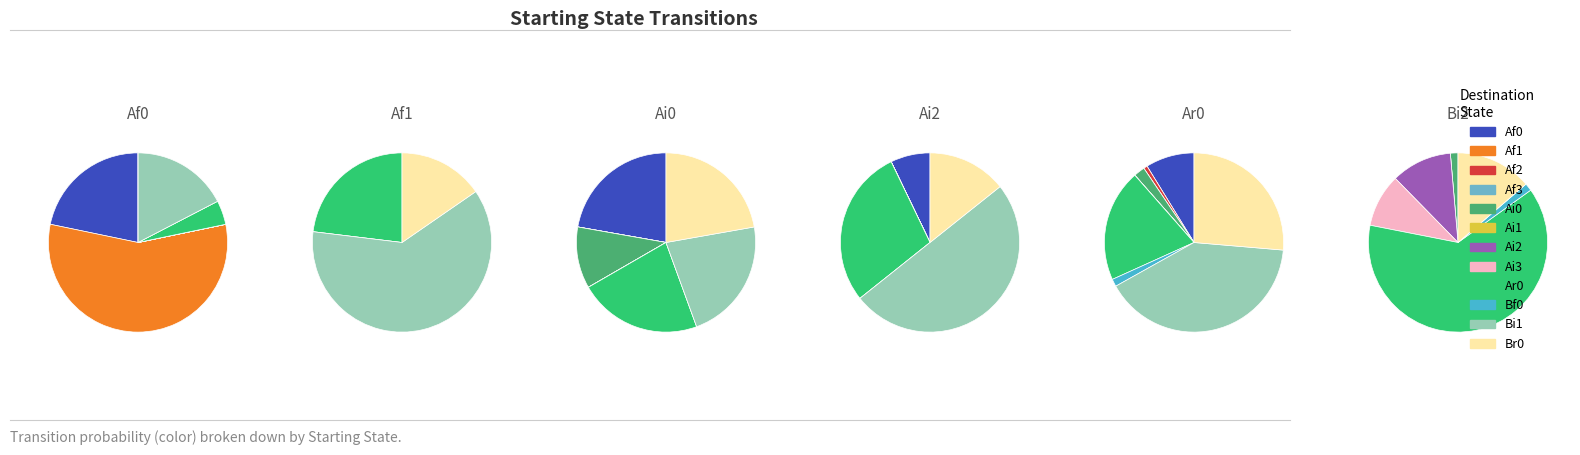

What percentage is NOT represented by Bi0?

100.0%